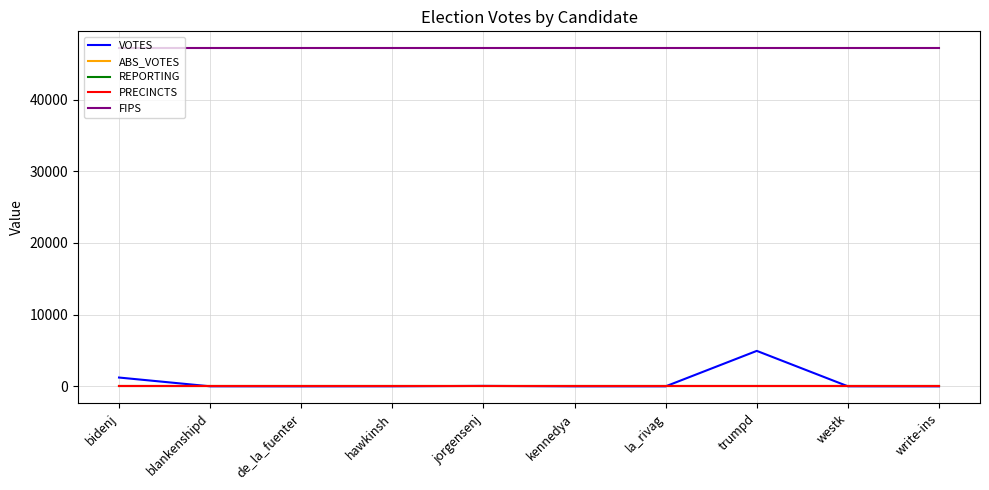

Is it true that ABS_VOTES equals 0 at de_la_fuenter?

True